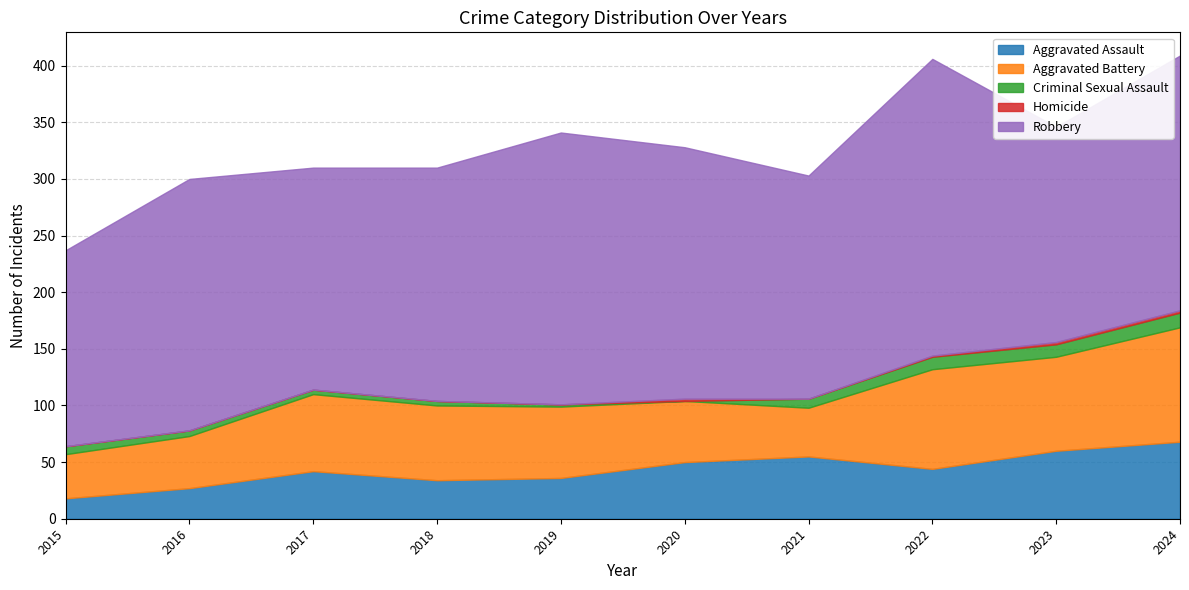

What is the sum of all Aggravated Assault values?

434